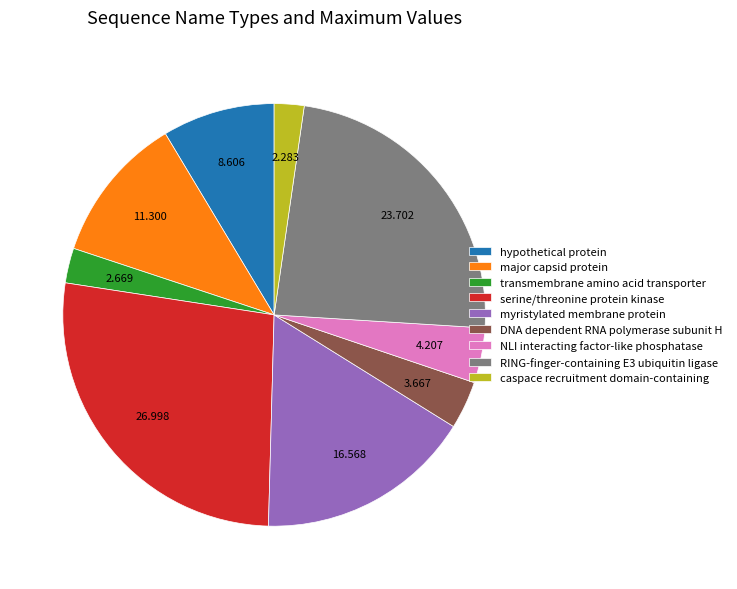

Do myristylated membrane protein and RING-finger-containing E3 ubiquitin ligase together represent more than half of the pie?

No